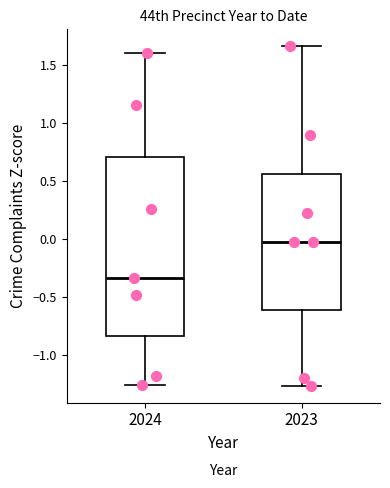

Which box is the tallest, from its lower edge to its upper edge?

2024